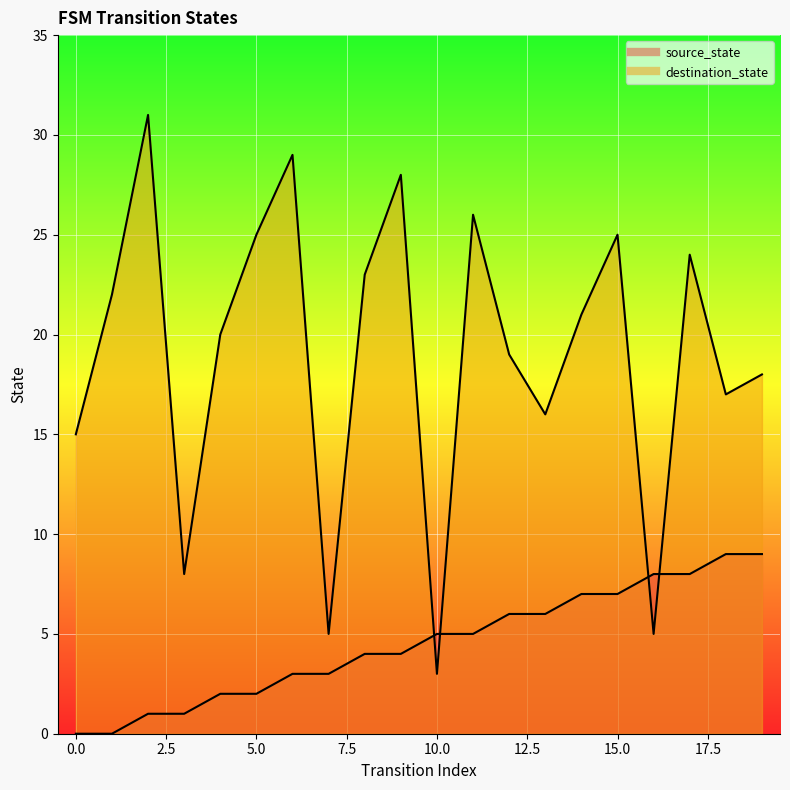

What is the value of the source_state point at the 18th from the left?

8